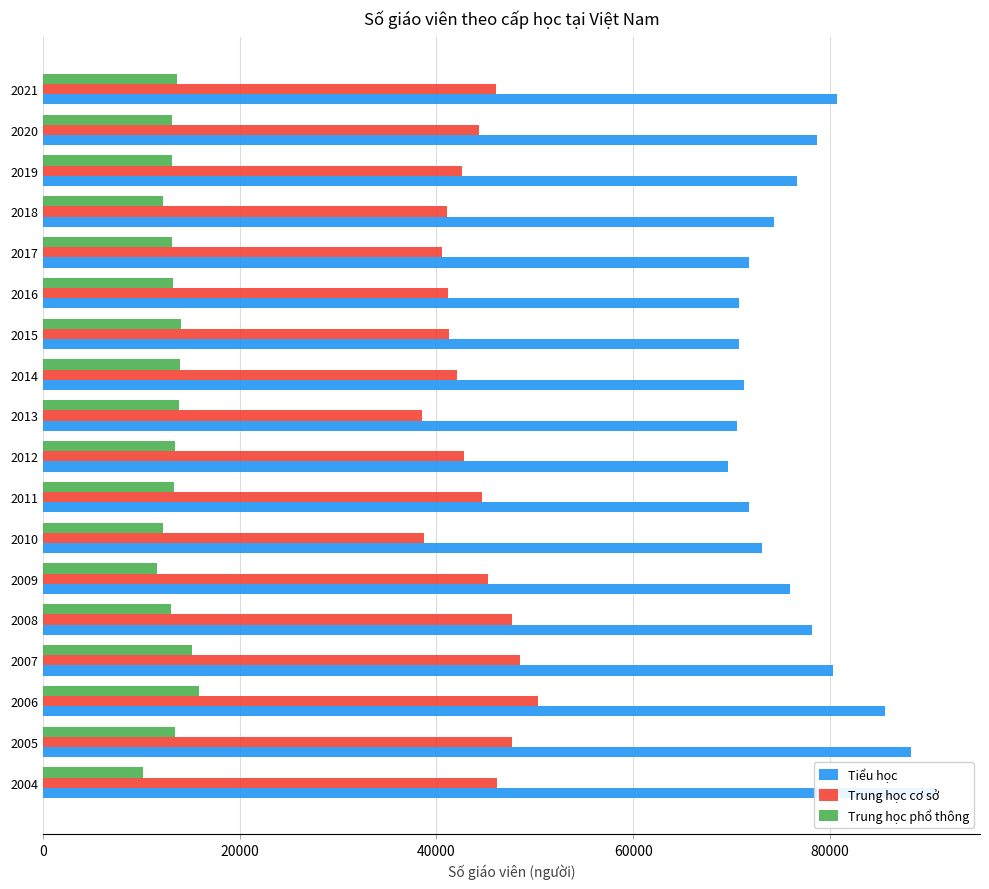

Is the value of Trung học phổ thông at 2011 greater than the value of Trung học cơ sở at 2015?

No